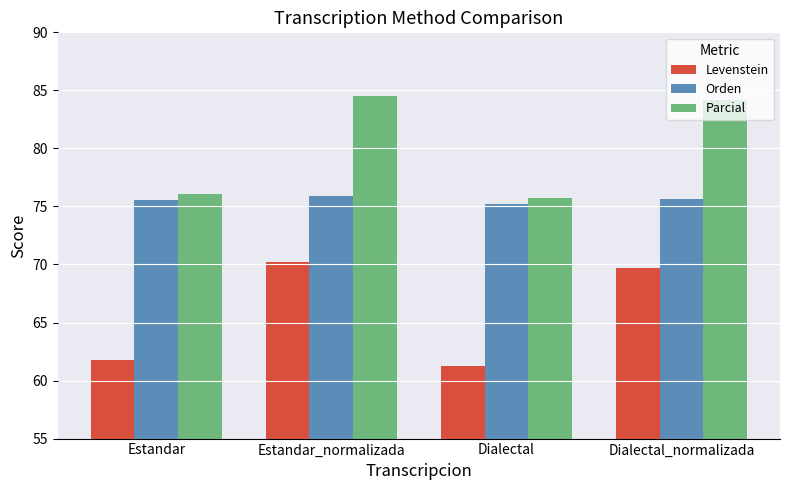

Reading right to left, list all the values displayed in this chart.

Levenstein: 69.7	61.3	70.2	61.8
Orden: 75.6	75.2	75.9	75.6
Parcial: 84.2	75.8	84.5	76.1